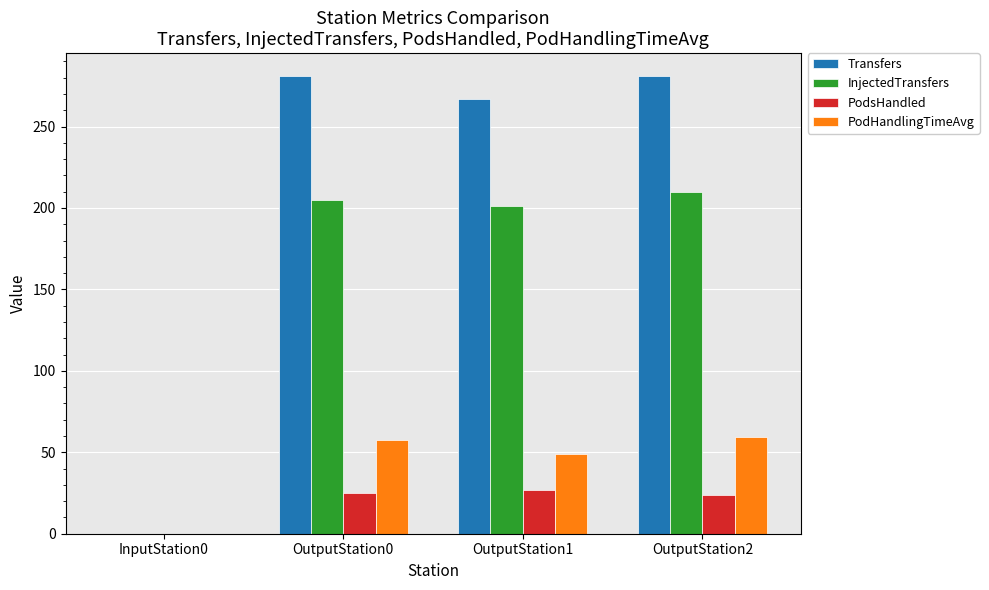

Is the value of Transfers at OutputStation0 greater than the value of PodsHandled at OutputStation0?

Yes